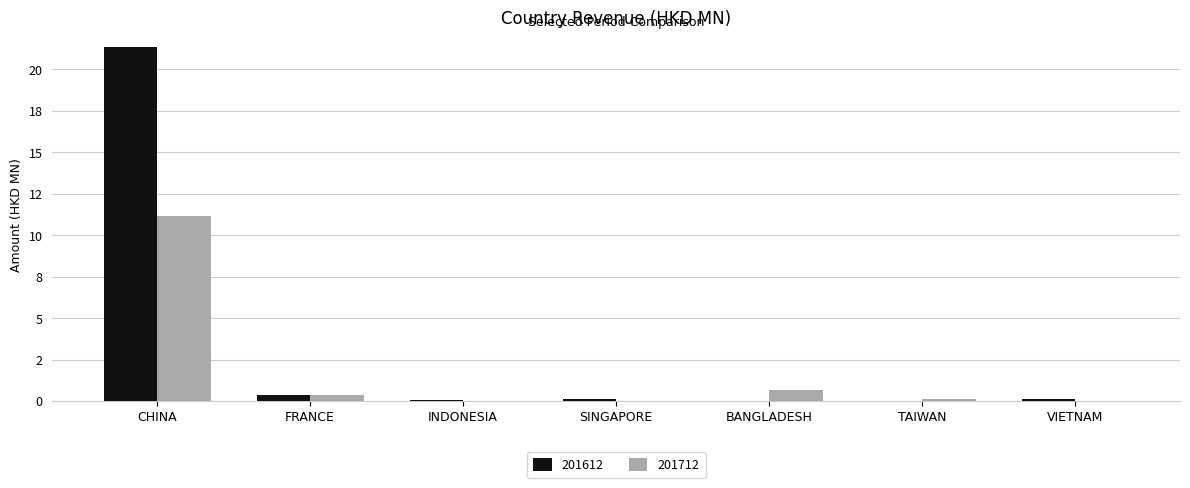

Reading left to right, extract all data points from this chart.

201612: CHINA=21.4	FRANCE=0.3	INDONESIA=0.1	SINGAPORE=0.1	BANGLADESH=0.0	TAIWAN=0.0	VIETNAM=0.1
201712: CHINA=11.1	FRANCE=0.4	INDONESIA=0.0	SINGAPORE=0.0	BANGLADESH=0.6	TAIWAN=0.1	VIETNAM=0.0